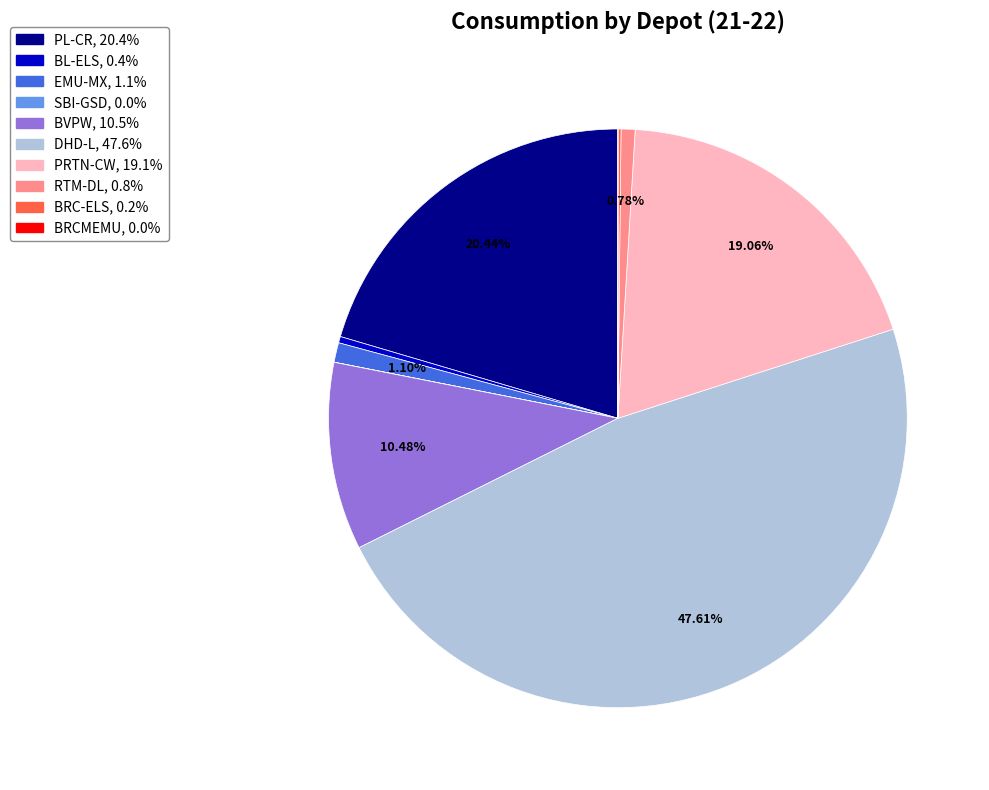

What is the largest slice in the pie chart?

DHD-L